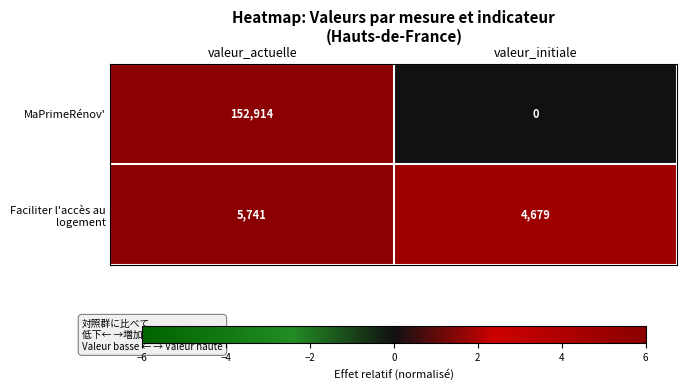

The value of MaPrimeRénov' at valeur_actuelle is 152914. True or false?

True